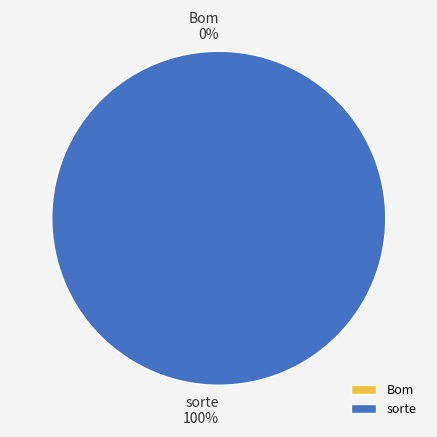

To the nearest percent, what is the combined percentage of Bom and sorte?

100%